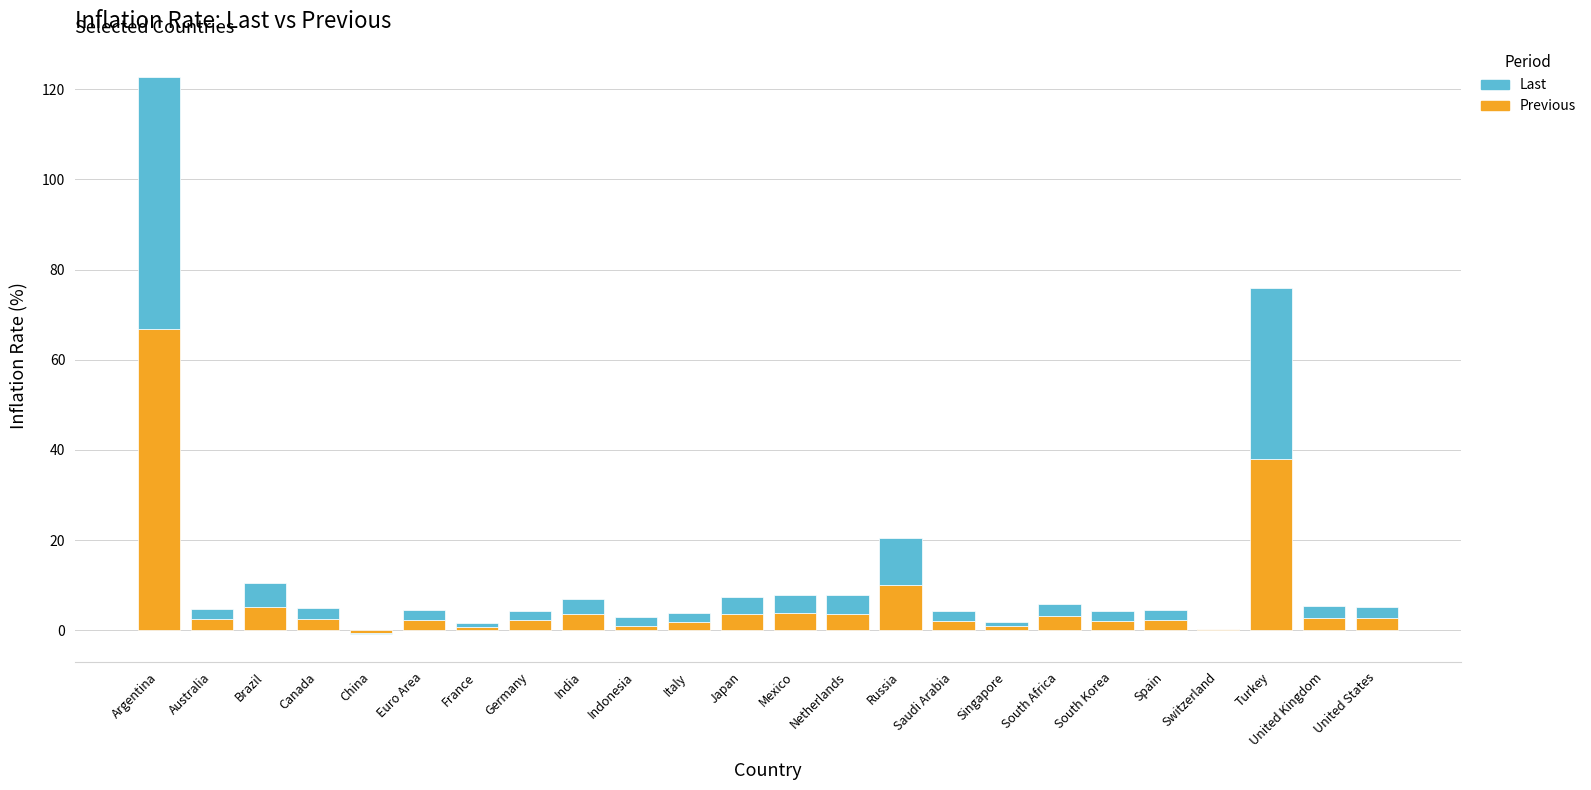

List the series in order of their overall mean, lowest first.

Last, Previous